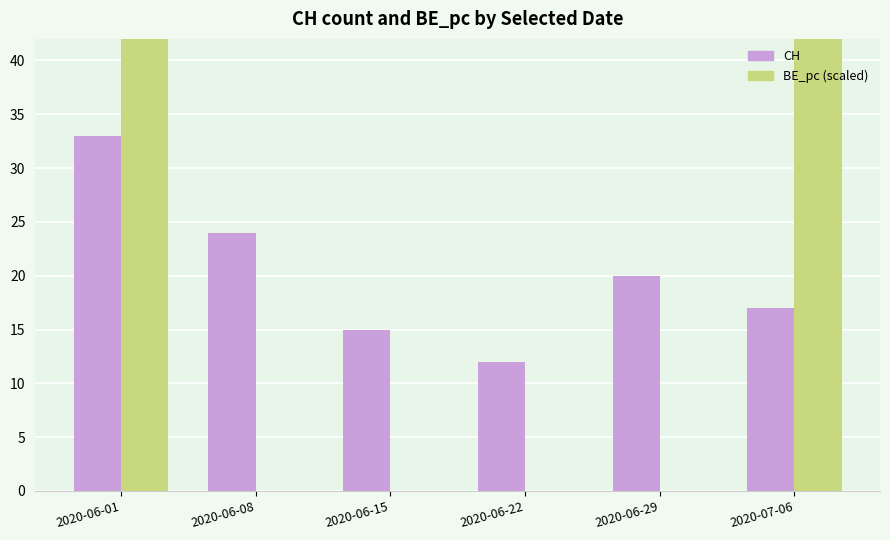

How many data points does each series have?

6